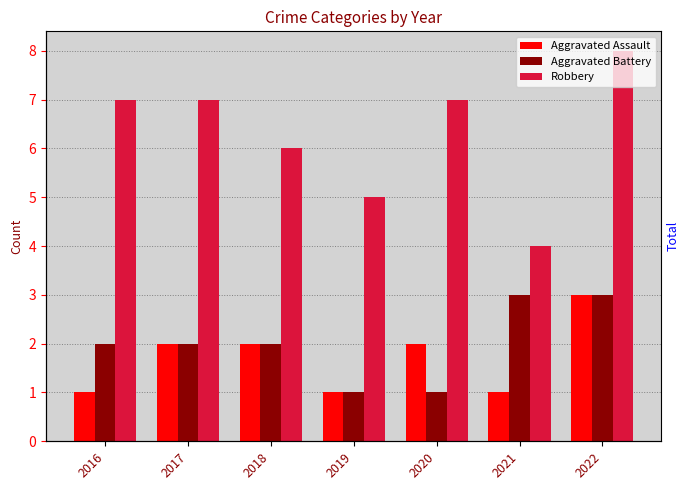

Are the bars horizontal?

No